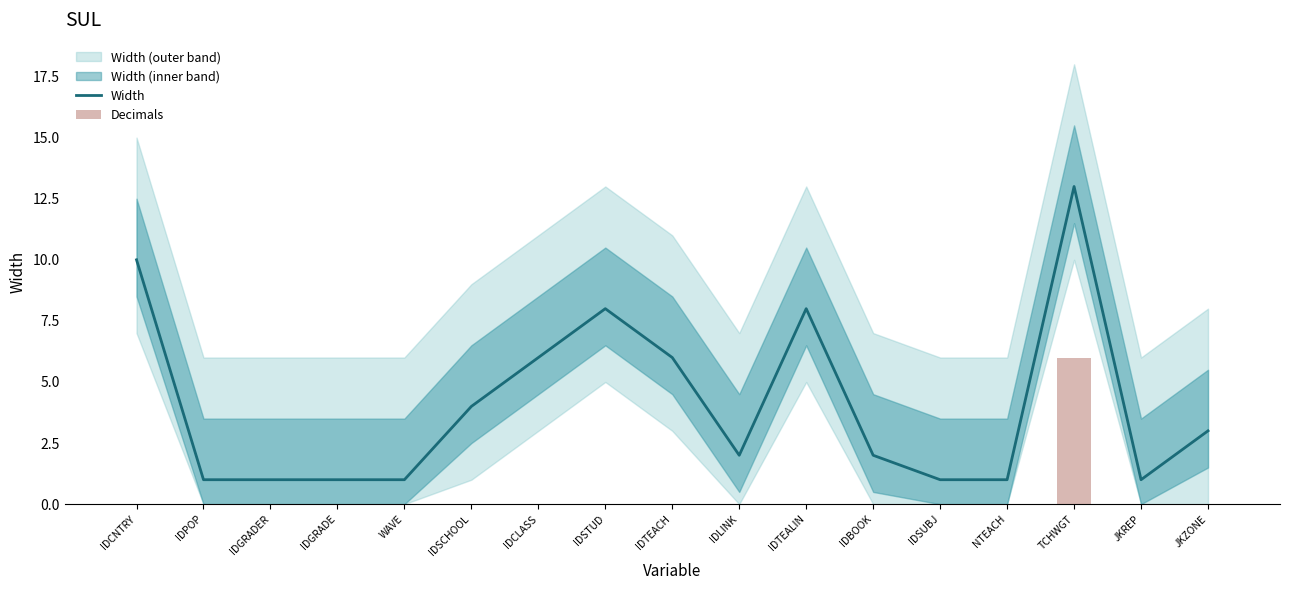

What is the difference between the maximum and minimum values in the Decimals series?

6